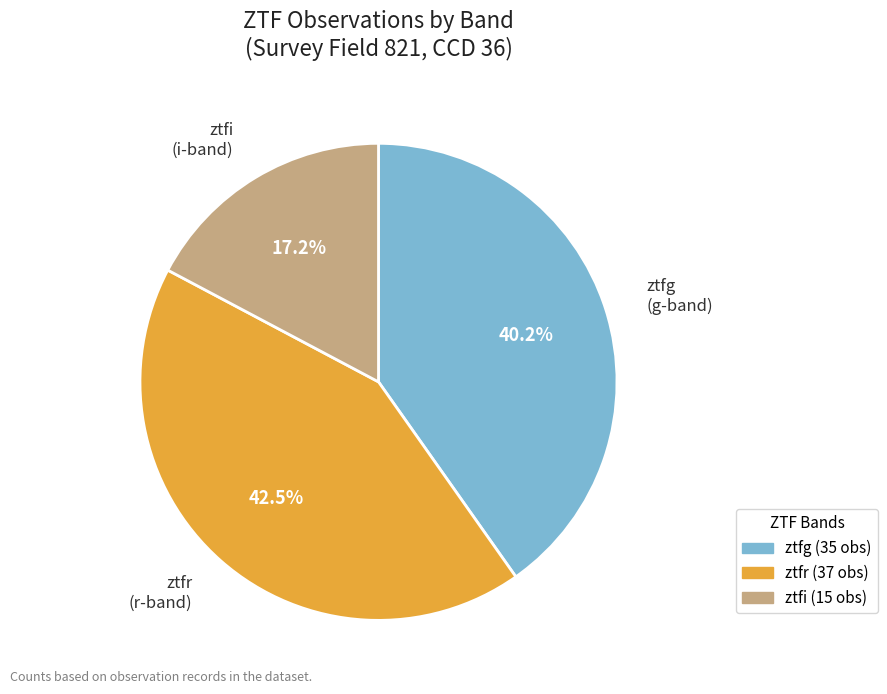

Between ztfr and ztfi, which is larger?

ztfr